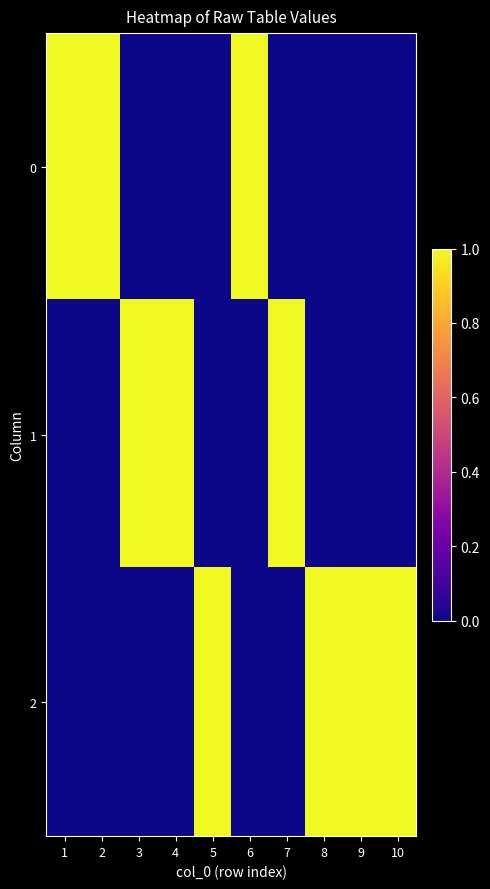

List the series in order of their peak value, highest first.

0, 1, 2